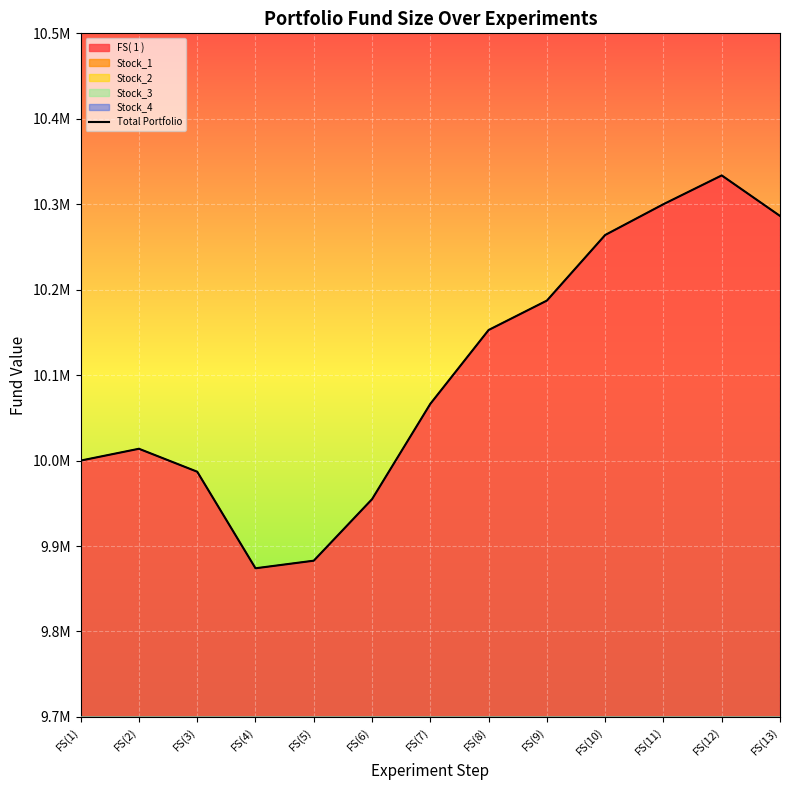

What is the label of the 11th point from the right?

FS(3)